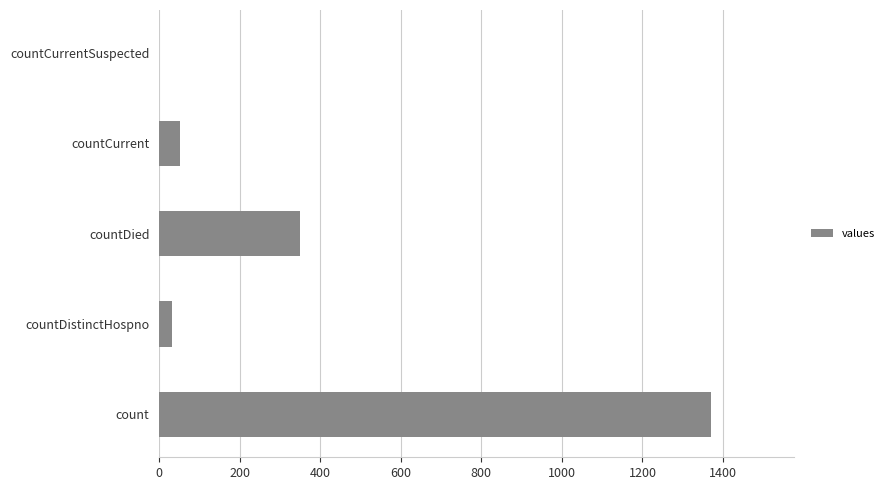

What is the sum of the values at countDistinctHospno and countDied?

382